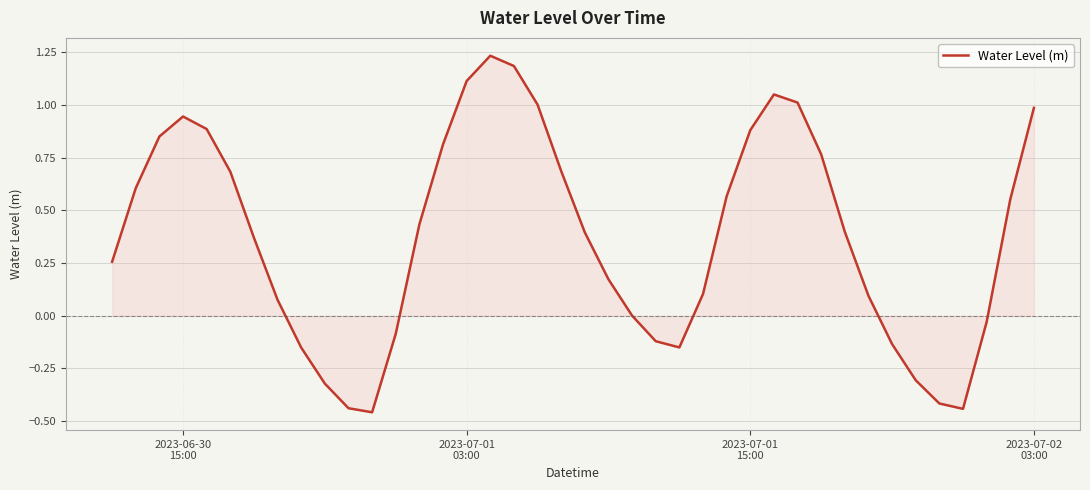

How many lines are shown in the chart?

1